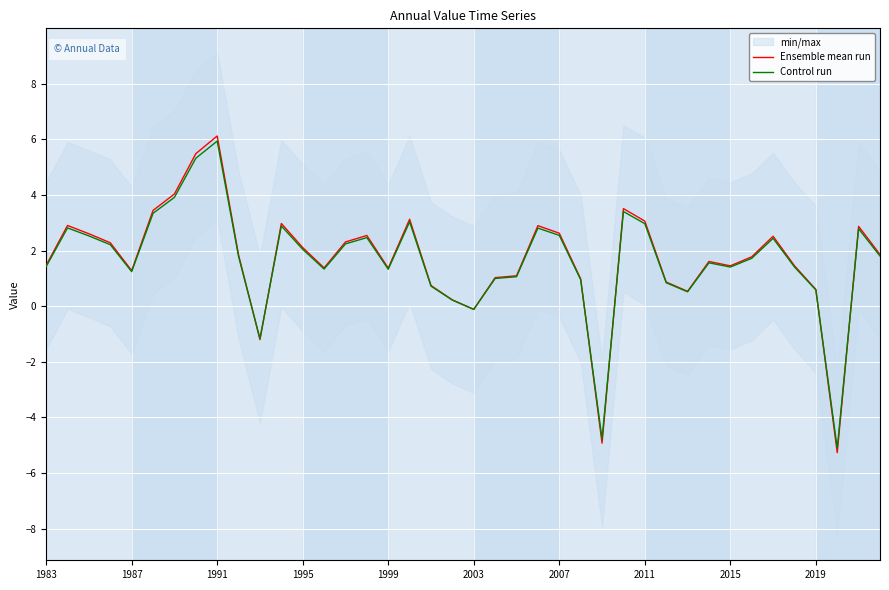

The Ensemble mean run series shows 1.4 at 1999. True or false?

True